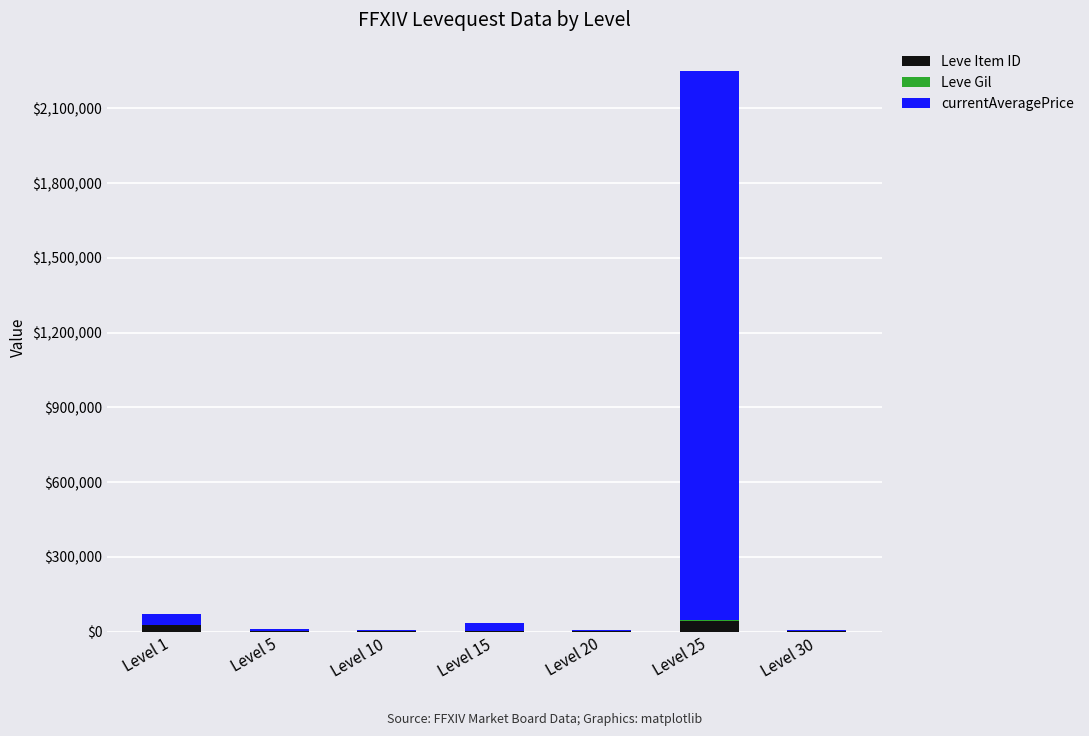

What is the sum of all Leve Item ID values?

84394.0